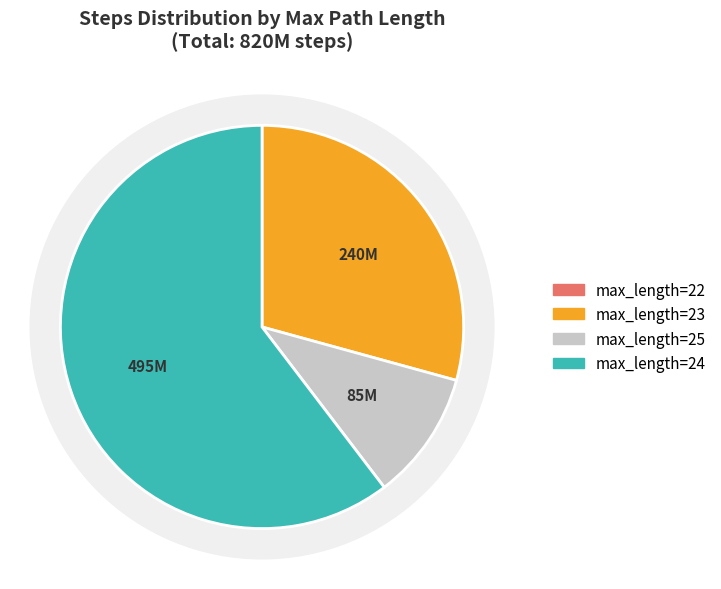

Which slice is the largest?

max_length=24